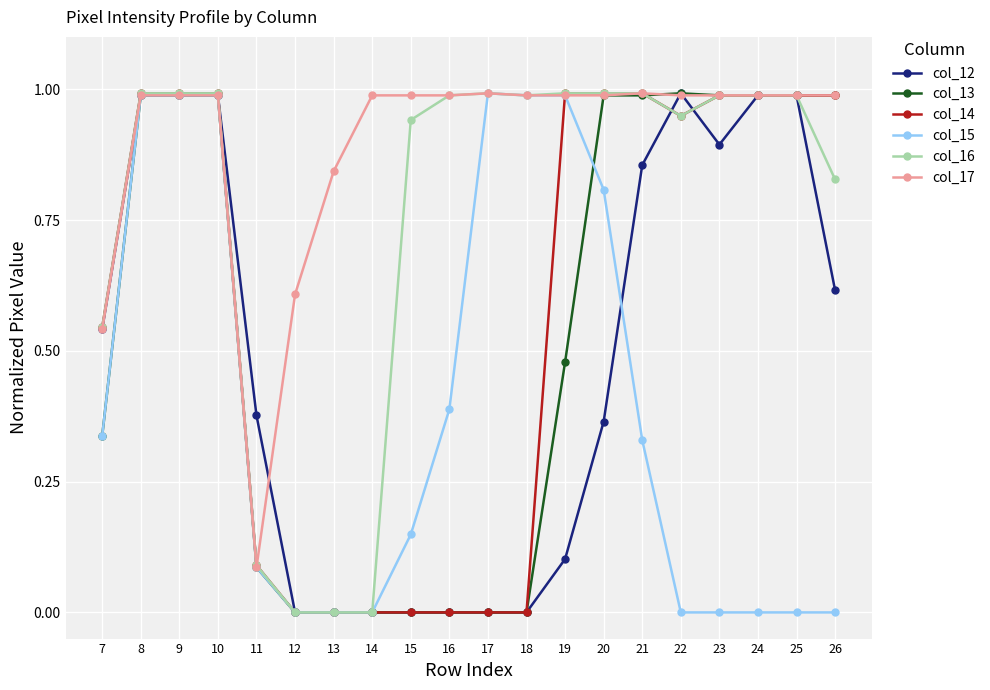

The col_14 series shows 1.0 at 19. True or false?

True